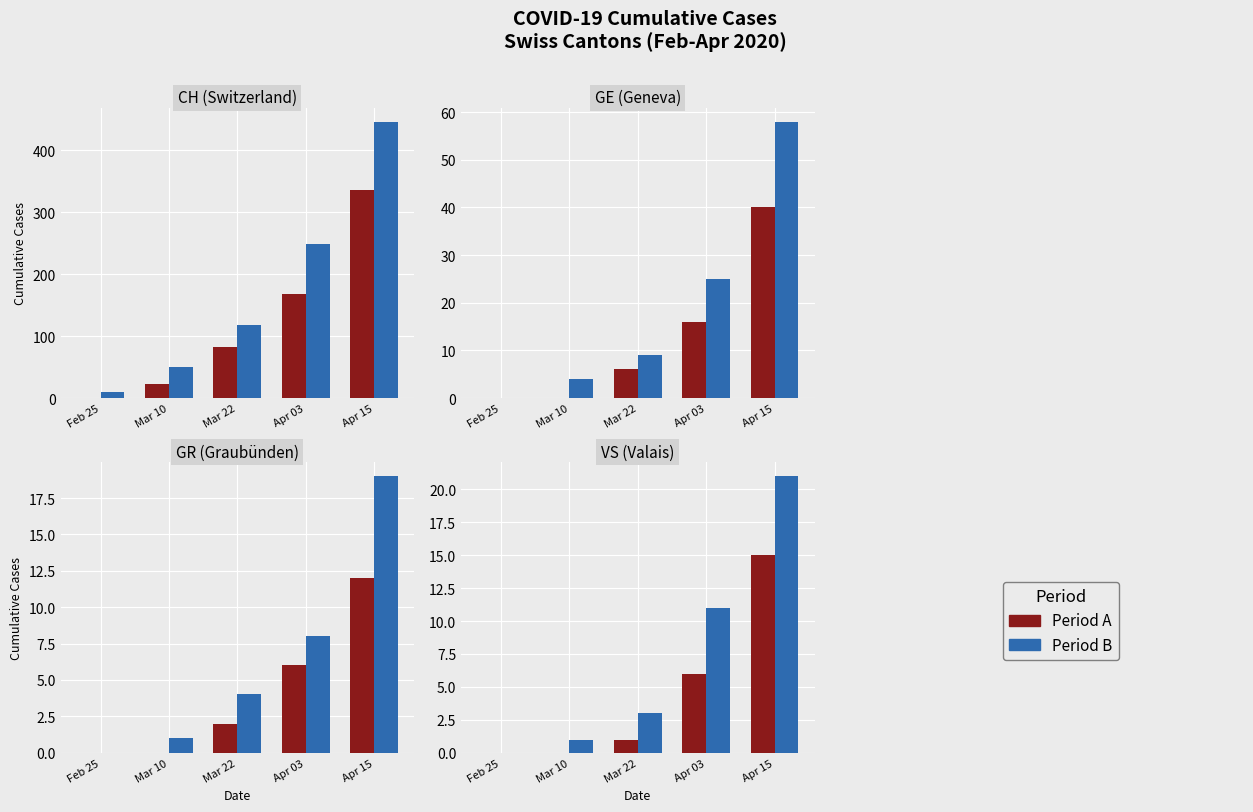

The value of Period A at Apr 03 is 11. True or false?

False